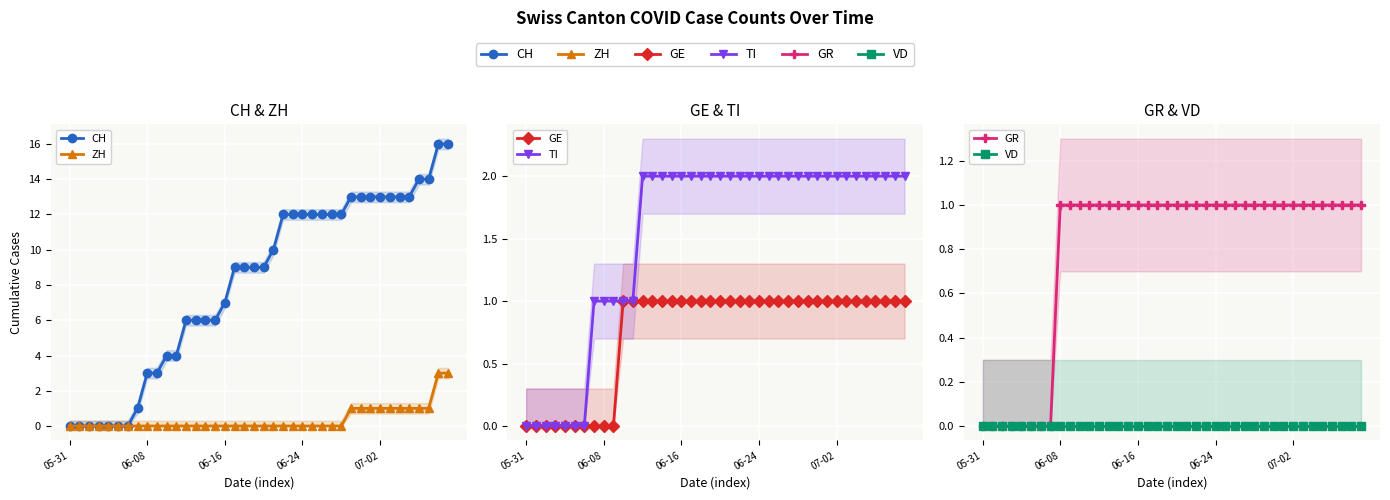

Reading right to left, what are all the values shown in this chart?

CH: 16	16	14	14	13	13	13	13	13	13	13	12	12	12	12	12	12	12	10	9	9	9	9	7	6	6	6	6	4	4	3	3	1	0	0	0	0	0	0	0
ZH: 3	3	1	1	1	1	1	1	1	1	1	0	0	0	0	0	0	0	0	0	0	0	0	0	0	0	0	0	0	0	0	0	0	0	0	0	0	0	0	0
GE: 1	1	1	1	1	1	1	1	1	1	1	1	1	1	1	1	1	1	1	1	1	1	1	1	1	1	1	1	1	1	0	0	0	0	0	0	0	0	0	0
TI: 2	2	2	2	2	2	2	2	2	2	2	2	2	2	2	2	2	2	2	2	2	2	2	2	2	2	2	2	1	1	1	1	1	0	0	0	0	0	0	0
GR: 1	1	1	1	1	1	1	1	1	1	1	1	1	1	1	1	1	1	1	1	1	1	1	1	1	1	1	1	1	1	1	1	0	0	0	0	0	0	0	0
VD: 0	0	0	0	0	0	0	0	0	0	0	0	0	0	0	0	0	0	0	0	0	0	0	0	0	0	0	0	0	0	0	0	0	0	0	0	0	0	0	0